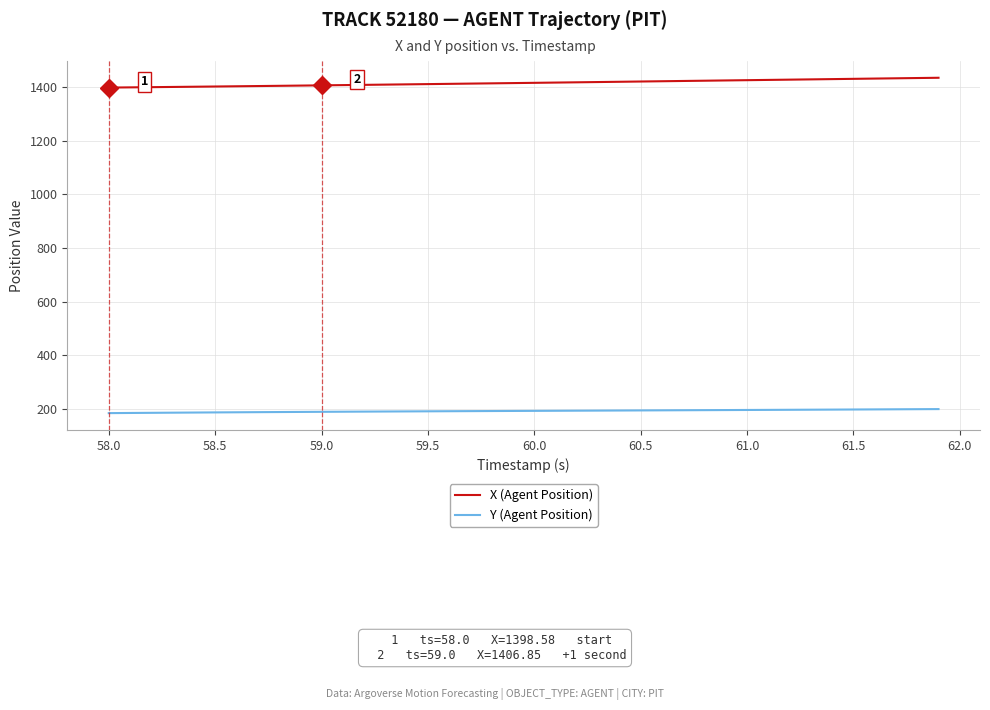

Count the number of data series in this chart.

2